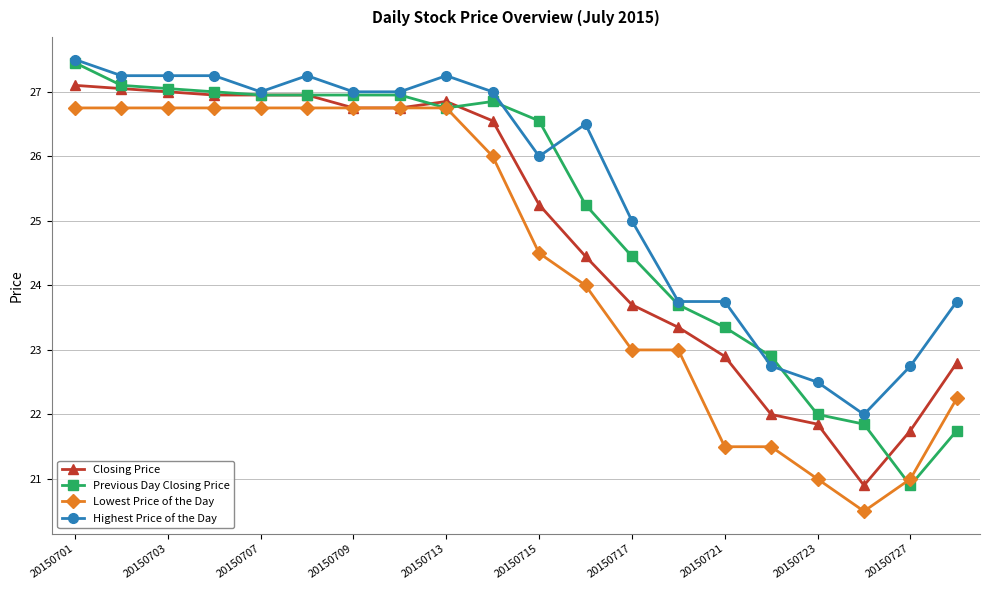

What is the smallest value displayed?

20.5